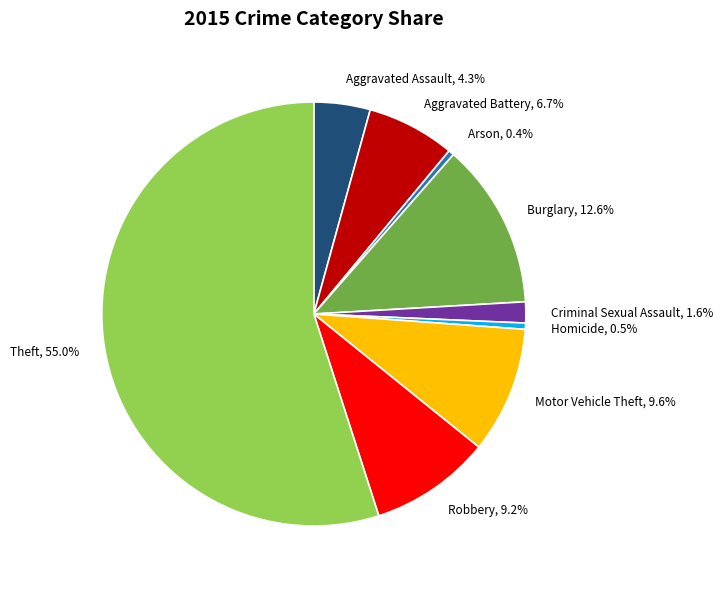

Which category accounts for the majority?

Theft